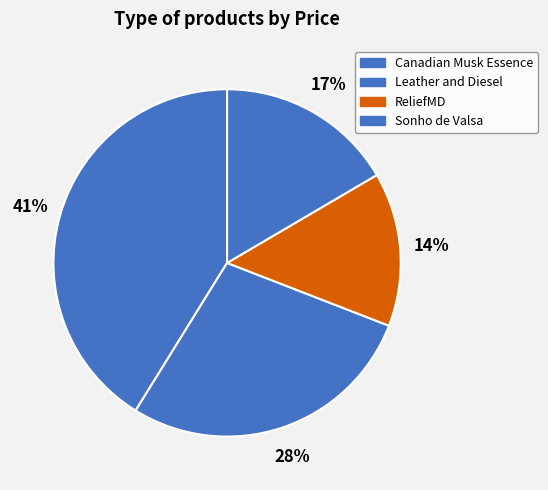

How many slices are in this pie chart?

4